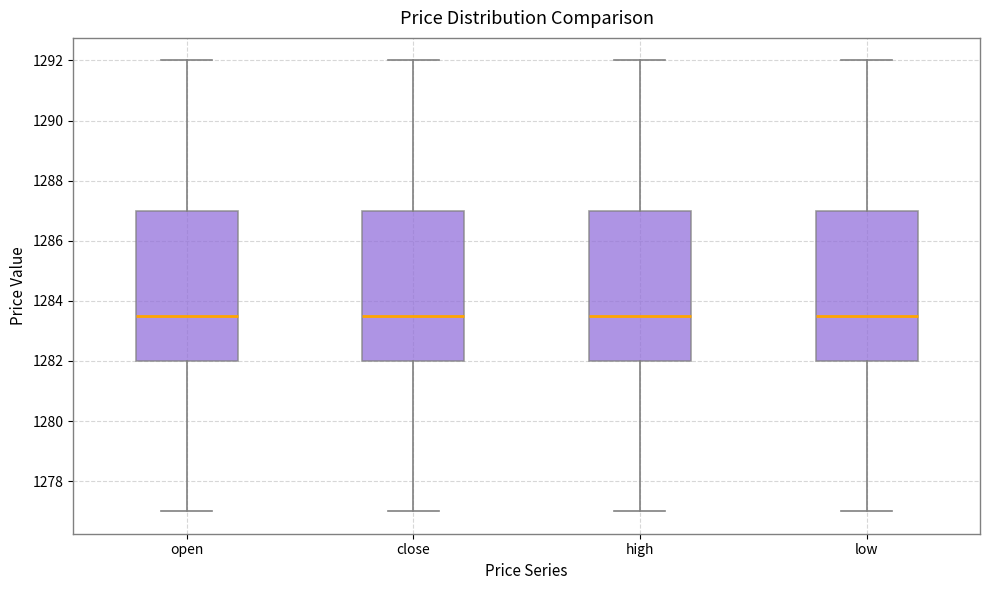

Reading left to right, transcribe this box plot: for each box, give where its median line is, the range the box spans, and where its two whiskers end, as read against the y-axis. The values are not printed on the chart, so give them approximately, as read against the axis.

open: median 1283.6, box 1282.0 to 1287.0, whiskers 1277.0 to 1292.0
close: median 1283.6, box 1282.0 to 1287.0, whiskers 1277.0 to 1292.0
high: median 1283.6, box 1282.0 to 1287.0, whiskers 1277.0 to 1292.0
low: median 1283.6, box 1282.0 to 1287.0, whiskers 1277.0 to 1292.0